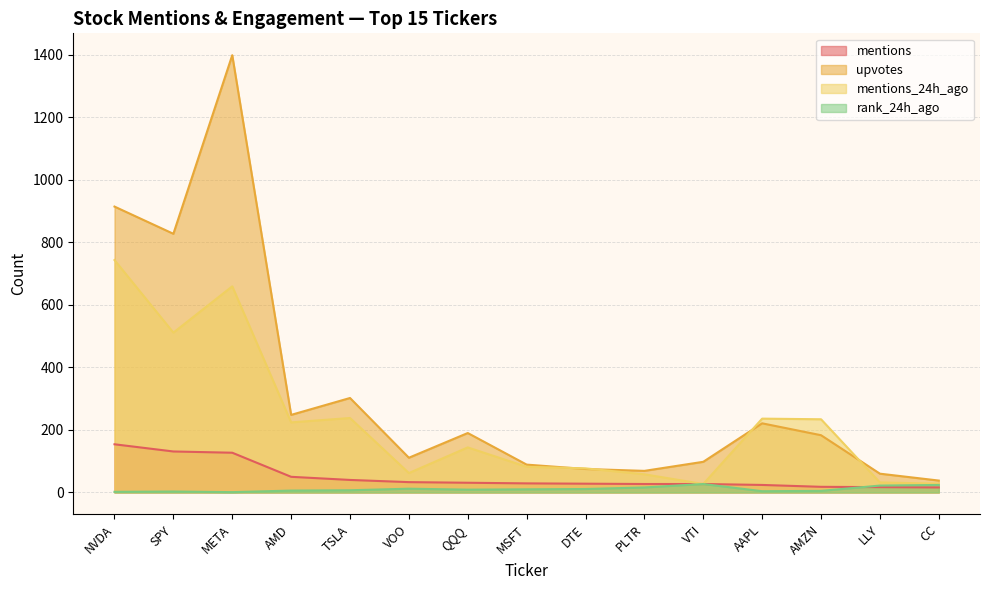

How many lines are shown in the chart?

4